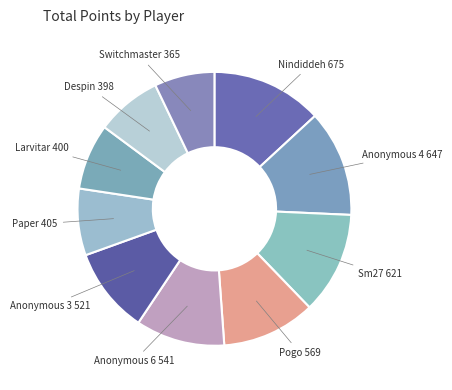

Is it true that Nindiddeh is 8% of the pie?

False